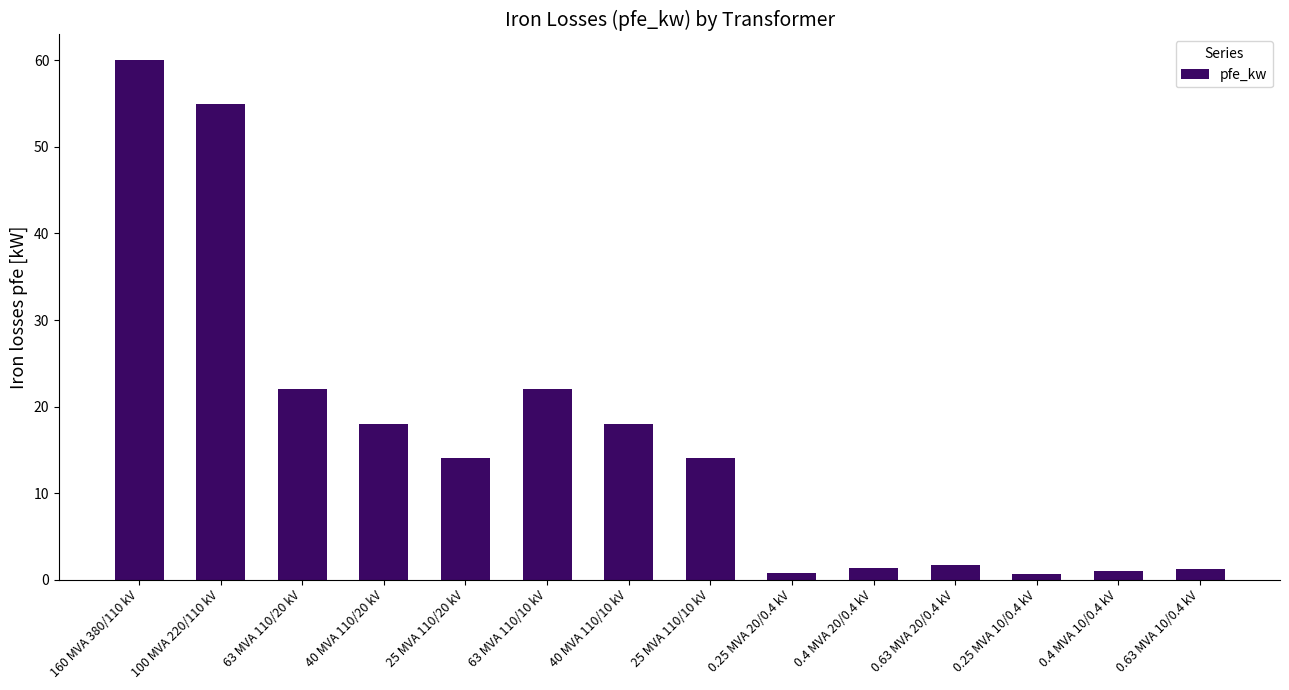

Does the chart contain any negative values?

No